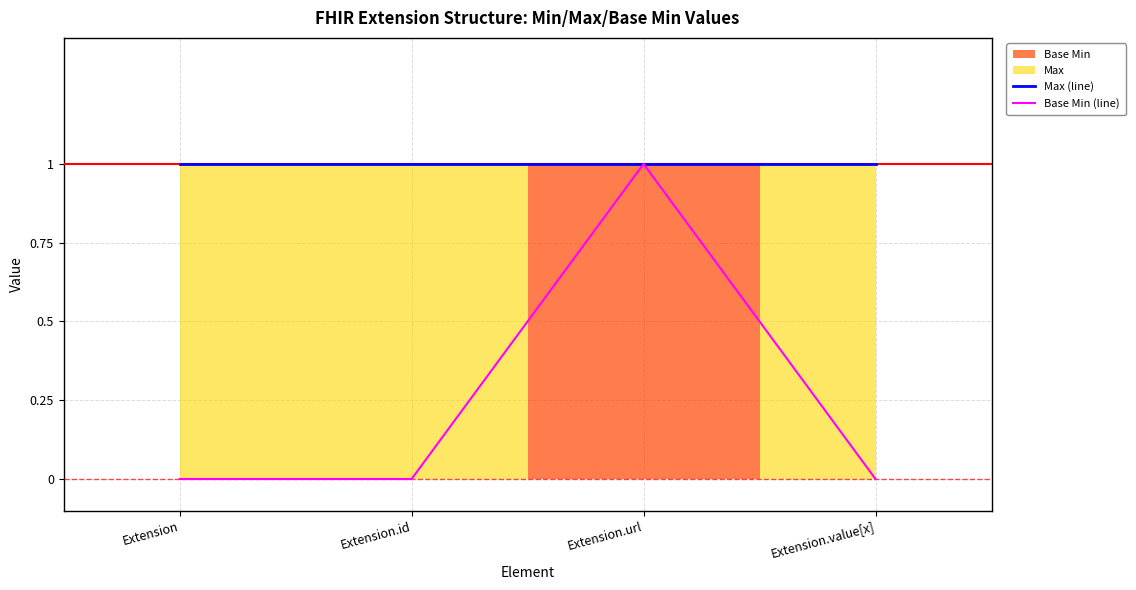

How many values in the Base Min (line) series exceed 0?

1